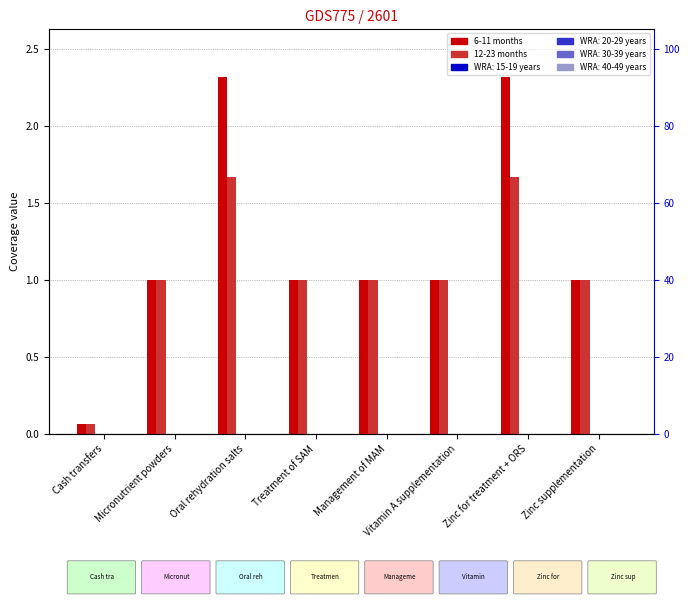

What is the average value of the 12-23 months series?

1.0